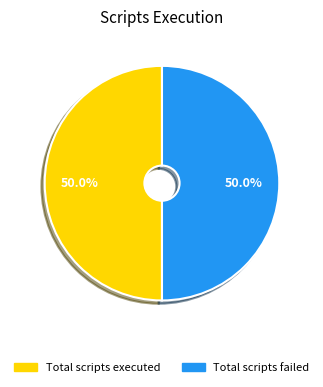

Combined, what portion of the pie is Total scripts failed and Total scripts executed?

100.0%